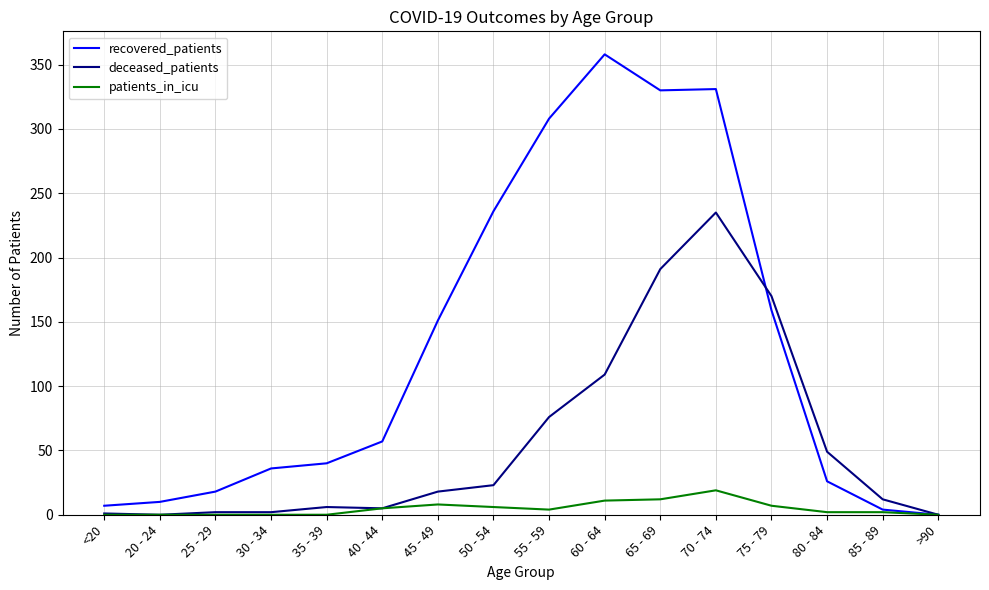

Is it true that recovered_patients equals 10 at 20 - 24?

True